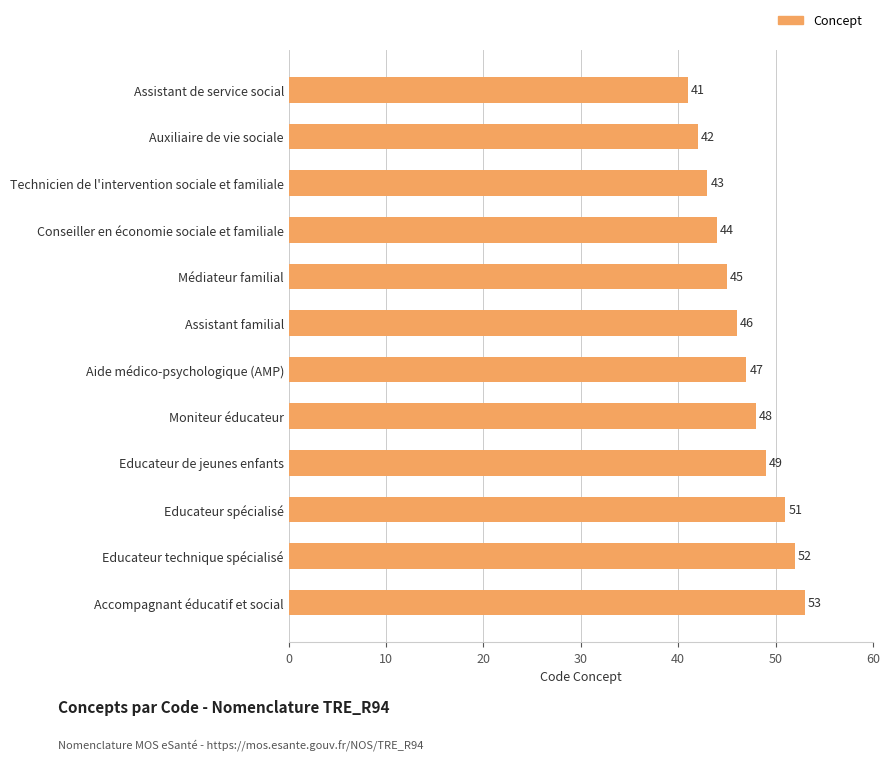

Is it true that the value at Aide médico-psychologique (AMP) is 12?

False